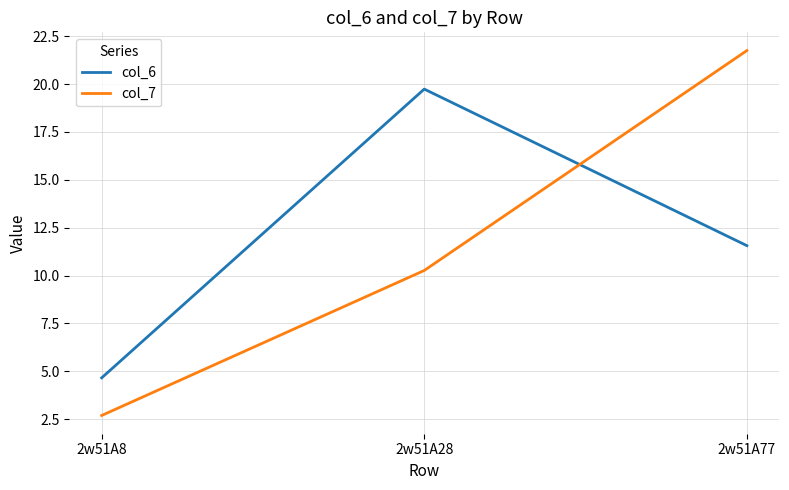

At how many categories does at least one series exceed 6?

2